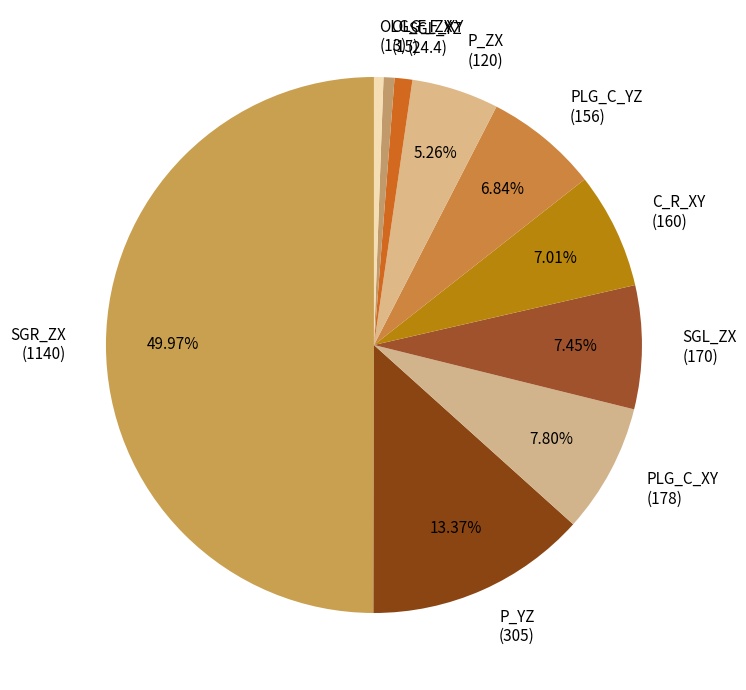

Approximately how many times larger is the value at SGR_ZX (1140) compared to SGL_ZX (170)?

6.7